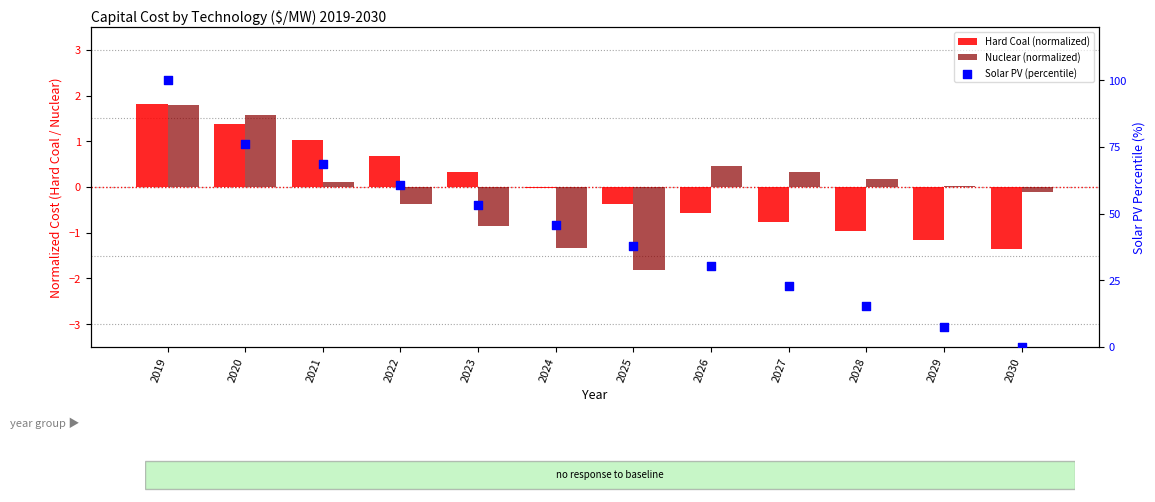

Which series reaches the maximum Y coordinate?

Solar PV (percentile)